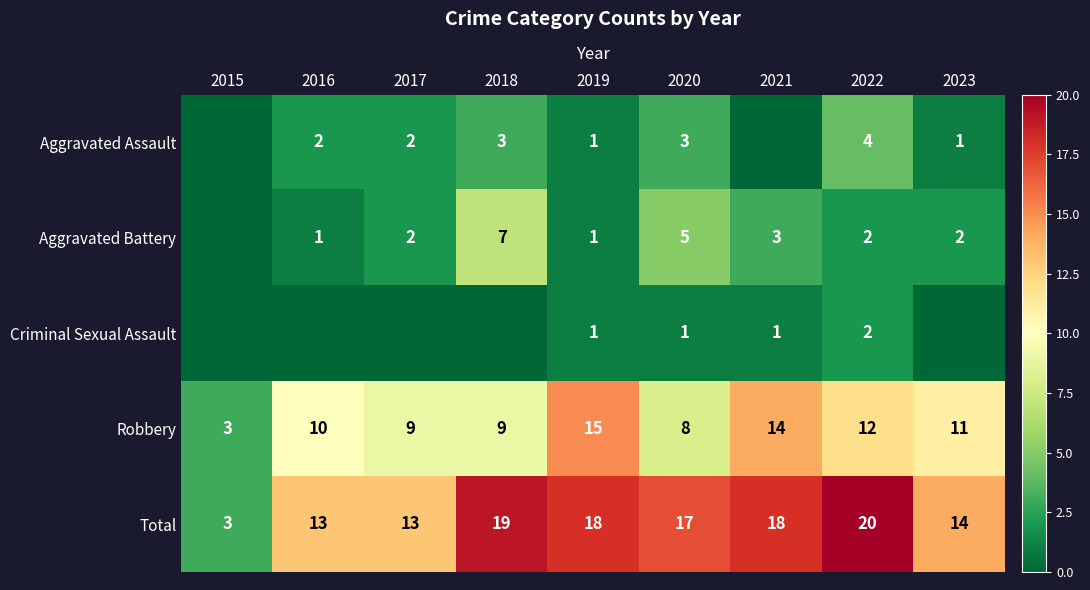

Is the value of Total at 2015 greater than the value of Aggravated Assault at 2022?

No